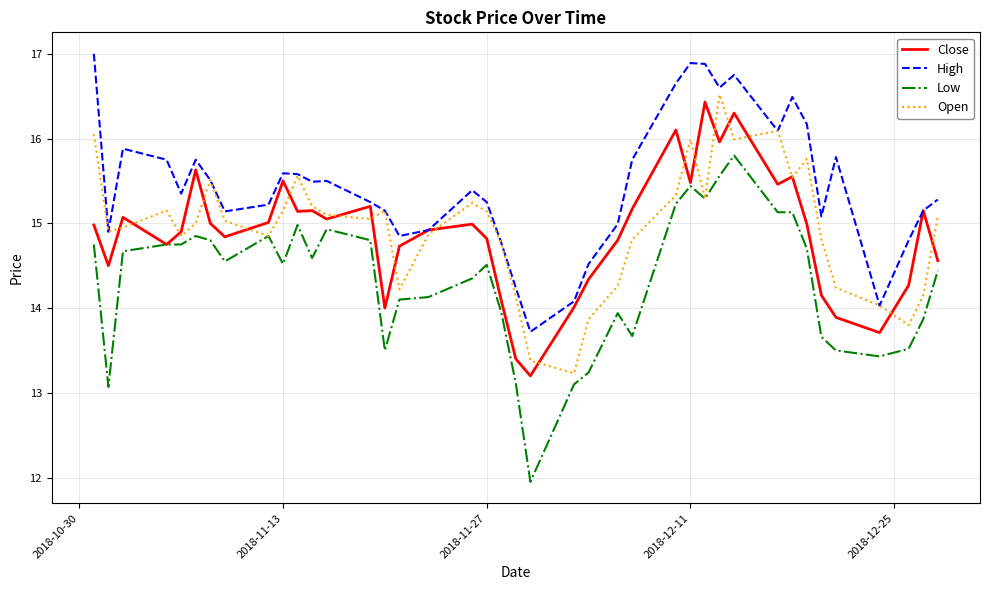

True or false: Low and High intersect in this chart.

False